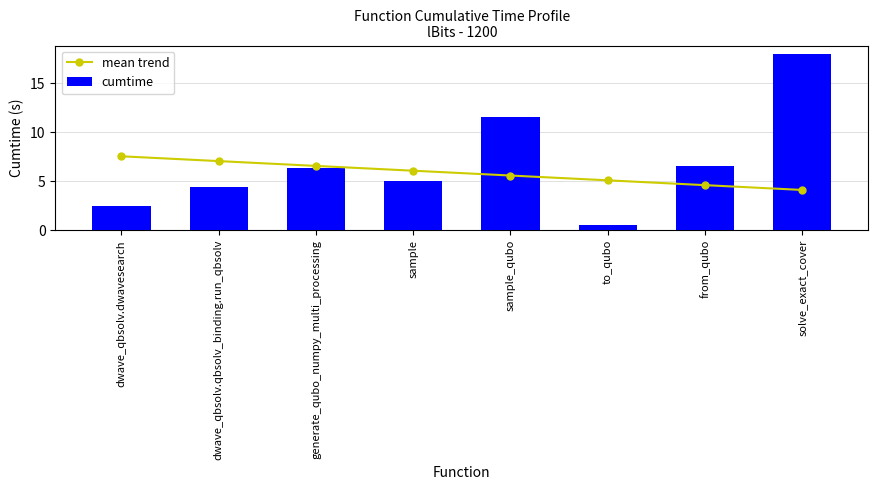

What position from the right is generate_qubo_numpy_multi_processing?

6